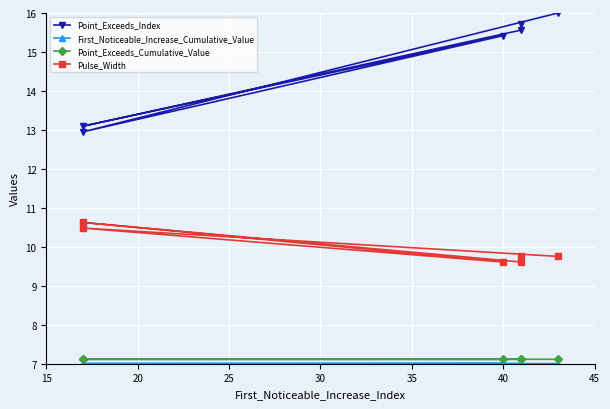

True or false: Point_Exceeds_Index and Pulse_Width cross at least once.

False